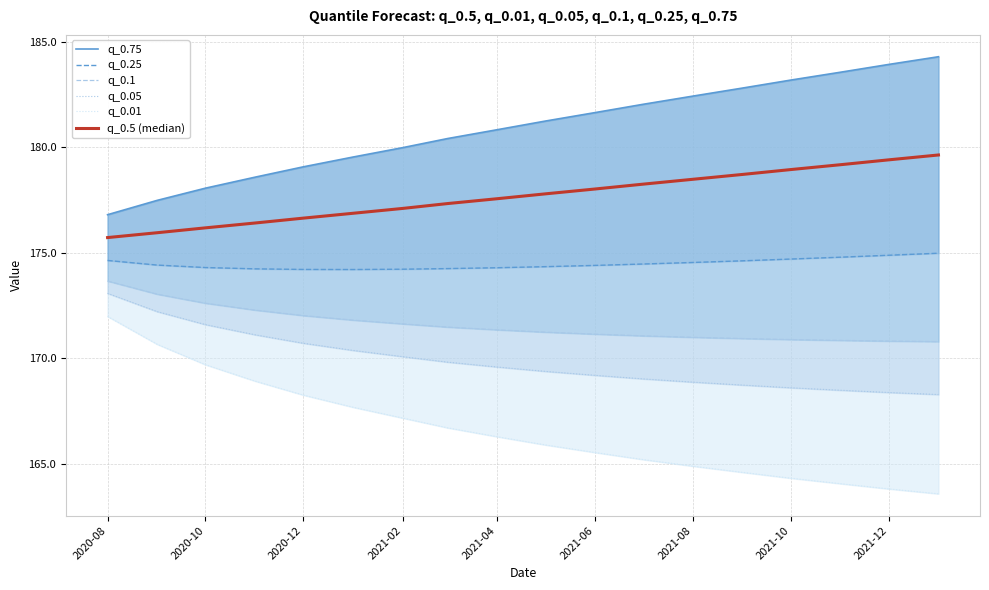

Rank the series at 2021-04 from lowest to highest value.

q_0.01, q_0.05, q_0.1, q_0.25, q_0.5 (median), q_0.75